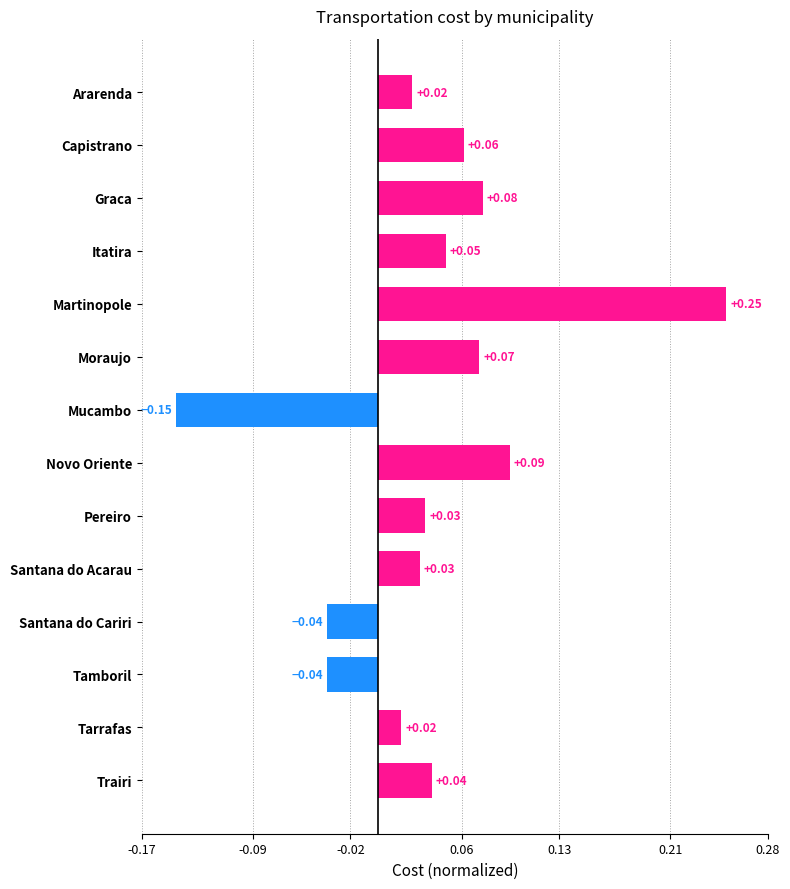

Which has a higher value, Itatira or Santana do Acarau?

Itatira